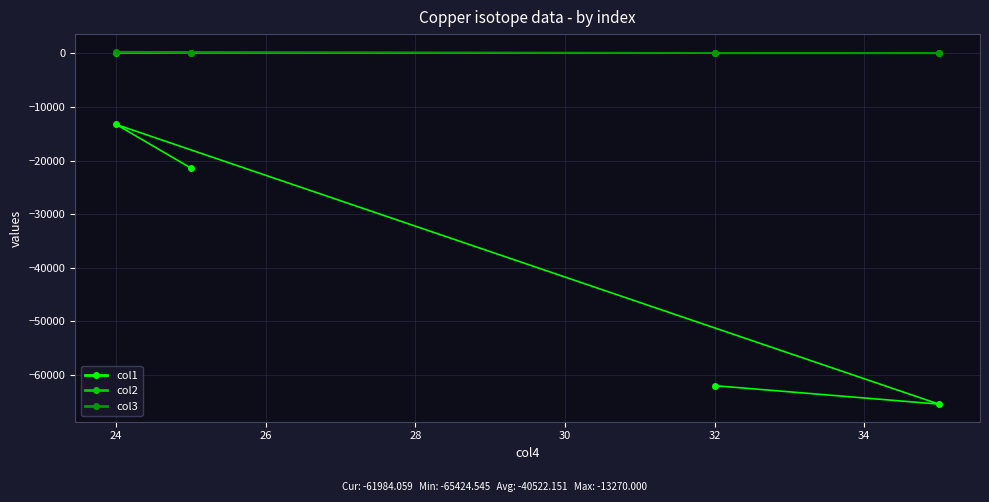

At which category is the sum across all series the highest?

24